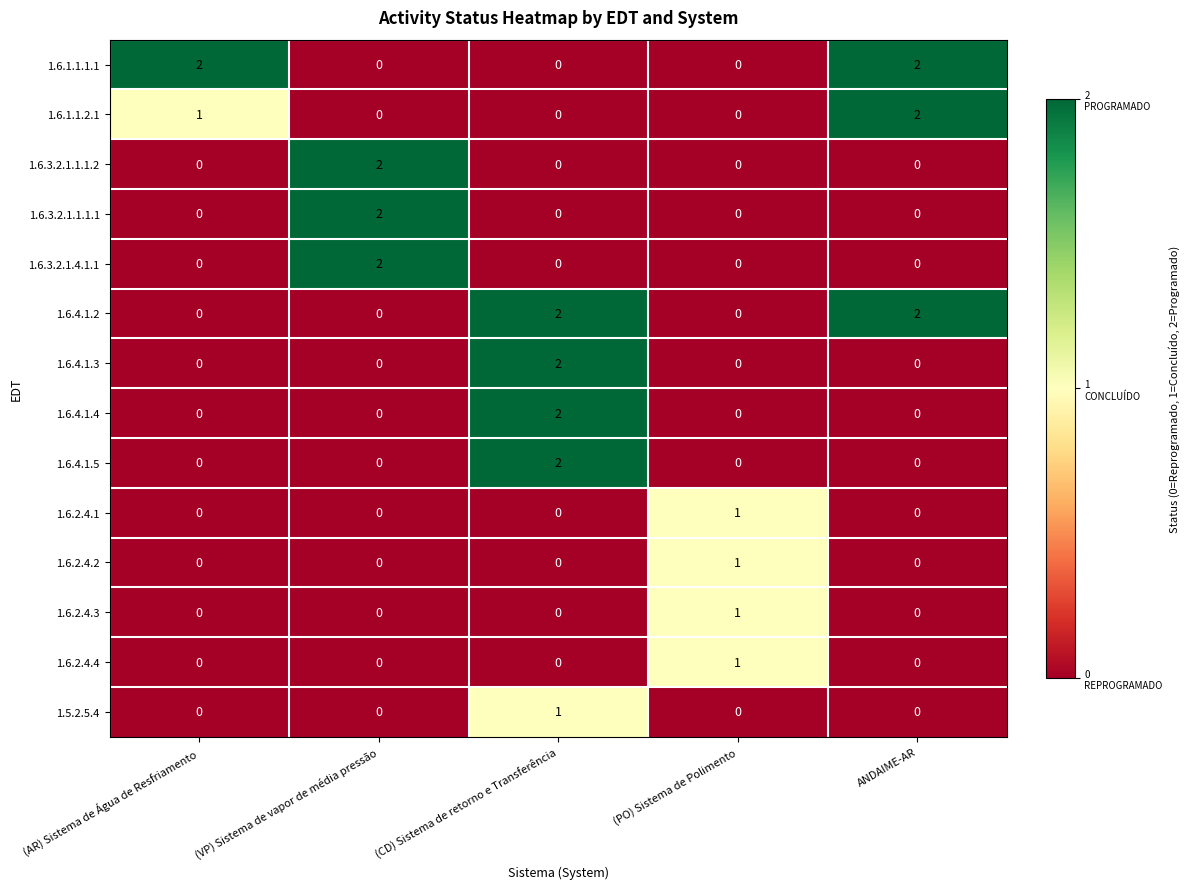

Which category has the highest value in the 1.6.3.2.1.1.1.1 series?

(VP) Sistema de vapor de média pressão